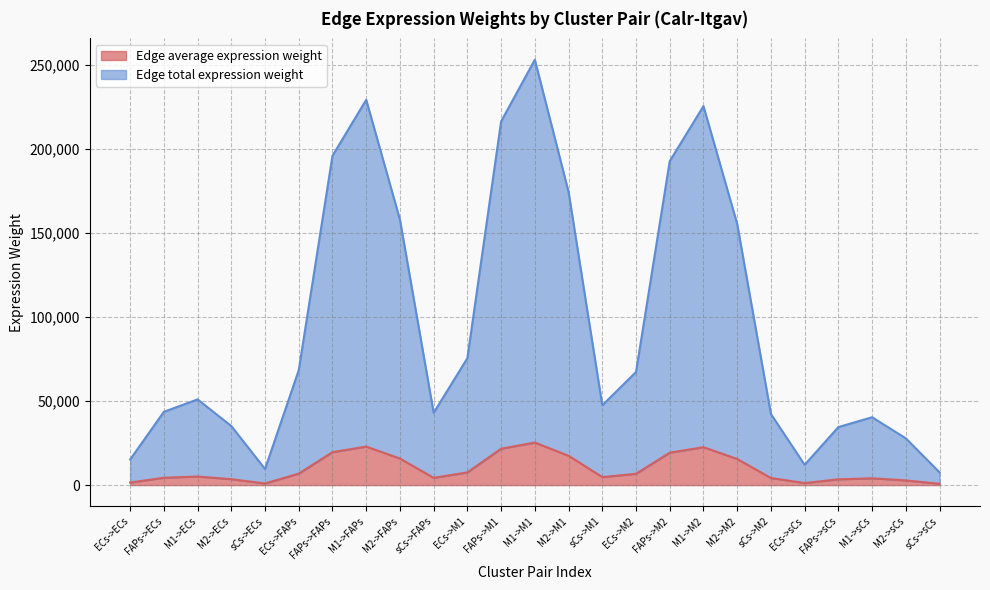

What are all the series names shown in the legend?

Edge average expression weight, Edge total expression weight